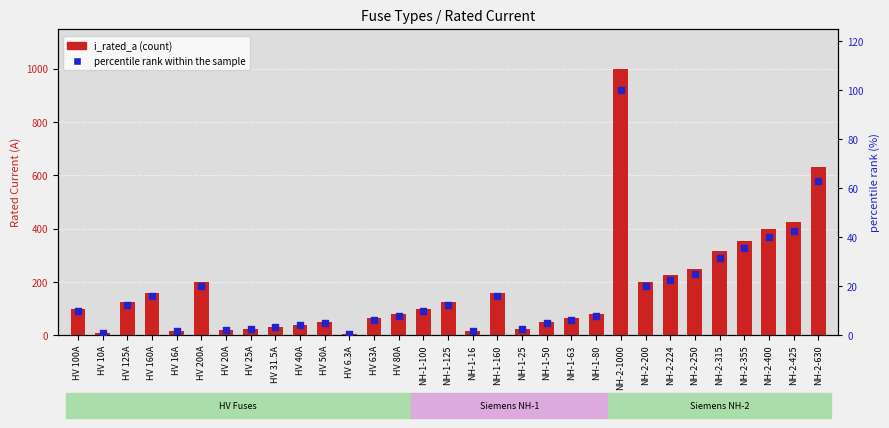

Is the value of percentile rank within the sample at HV 200A greater than the value of i_rated_a at NH-2-425?

No